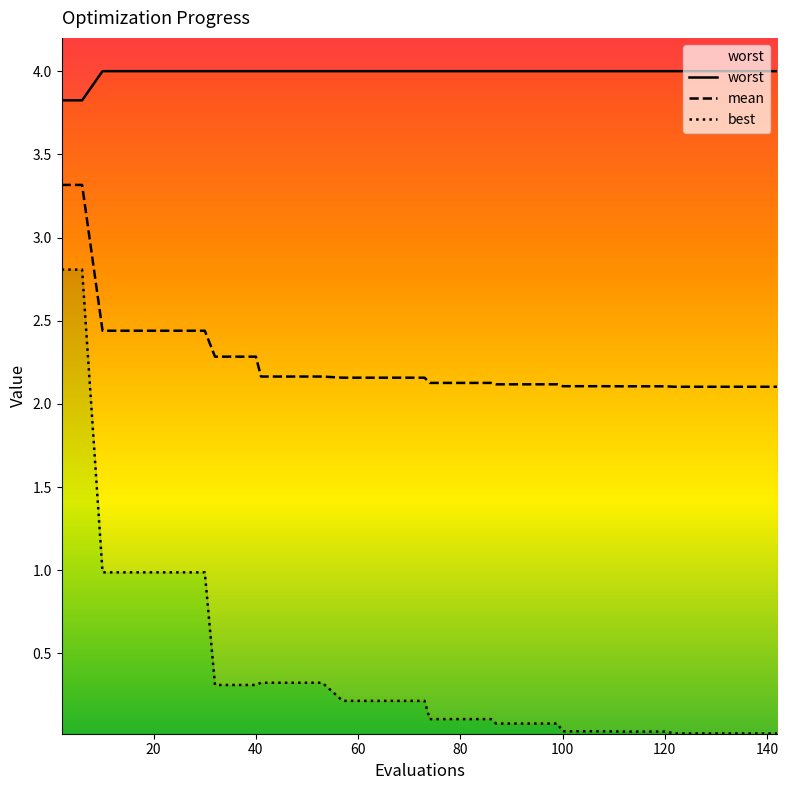

How many lines are shown in the chart?

3